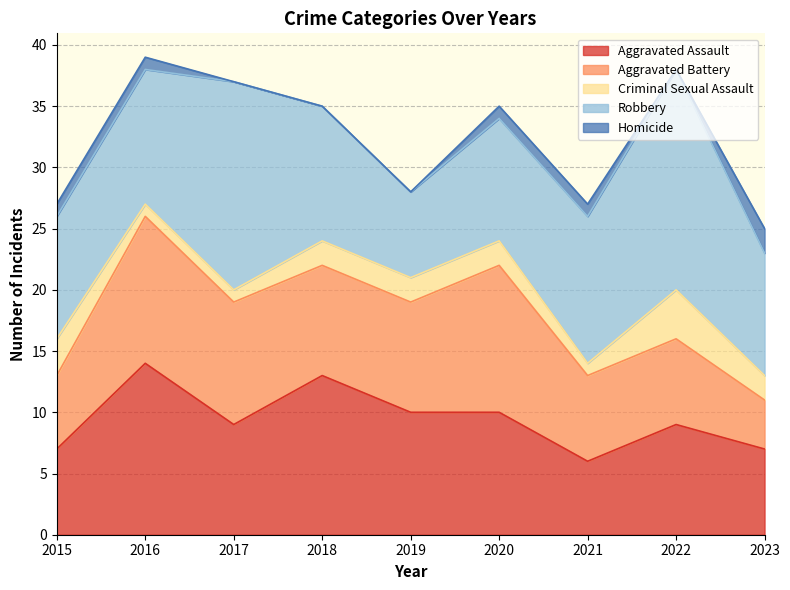

How many times do Aggravated Assault and Aggravated Battery cross each other?

4